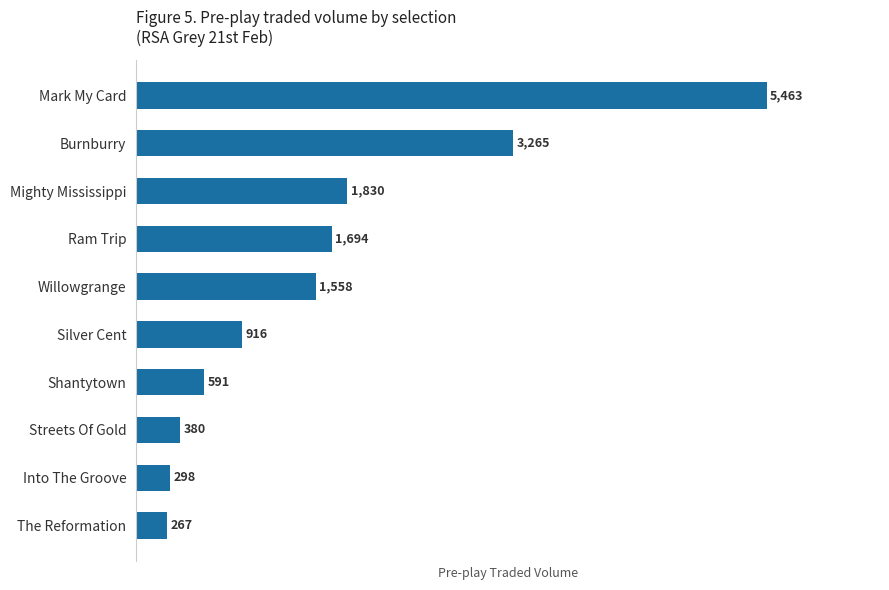

At which label is the value closest to 2864?

Burnburry